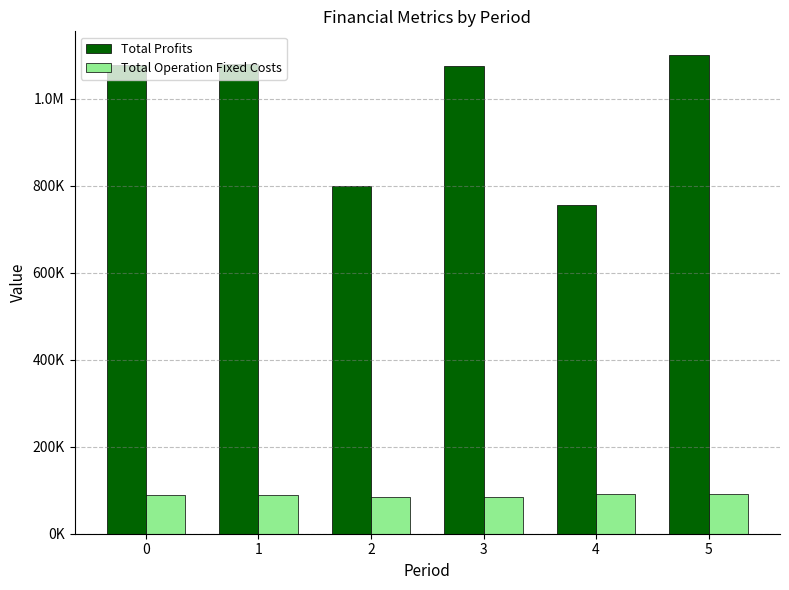

What are all the series names shown in the legend?

Total Profits, Total Operation Fixed Costs